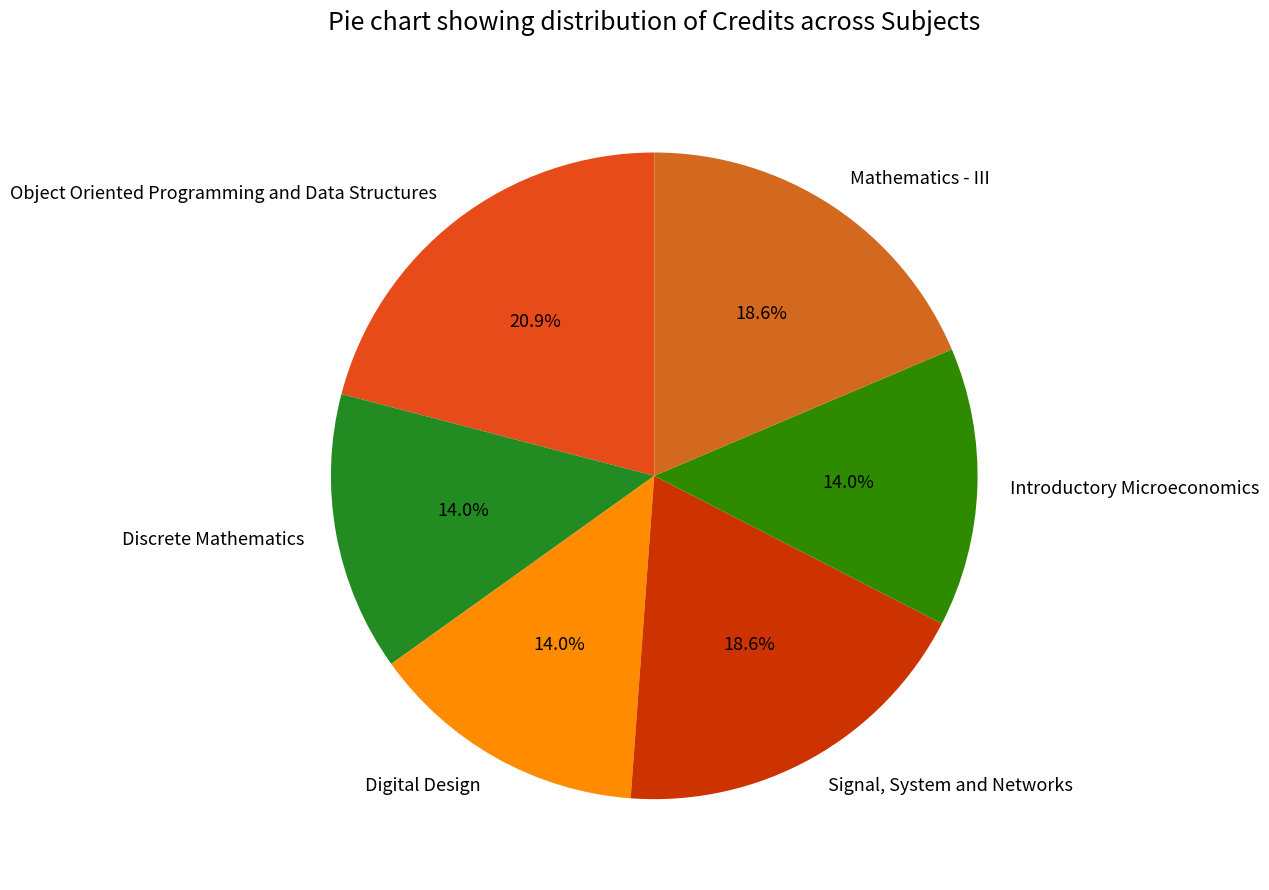

What percentage is the Digital Design slice, to the nearest percent?

14%